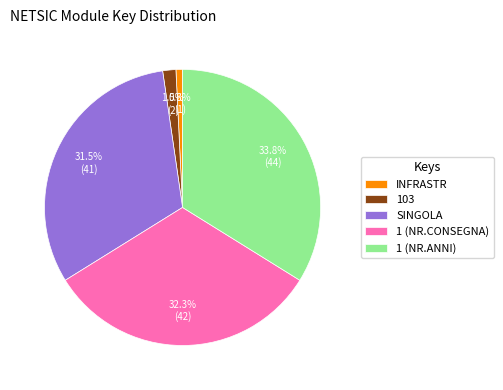

True or false: 1 (NR.ANNI) accounts for 34% of the total.

True